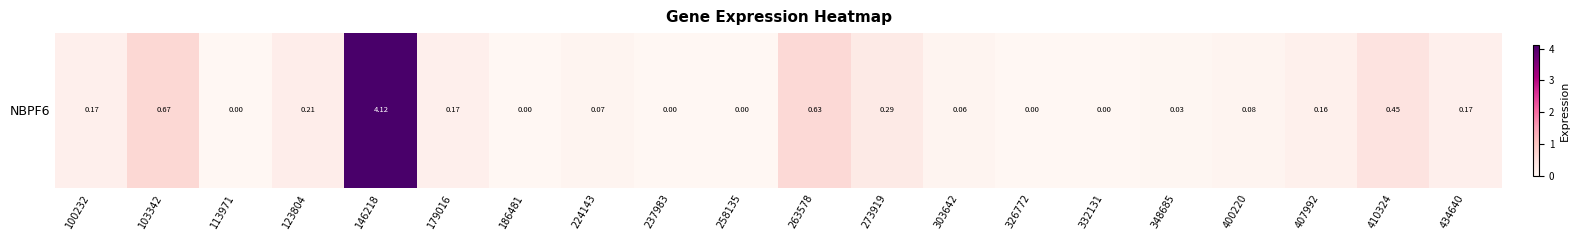

What is the change in value from 186481 to 263578?

+0.6